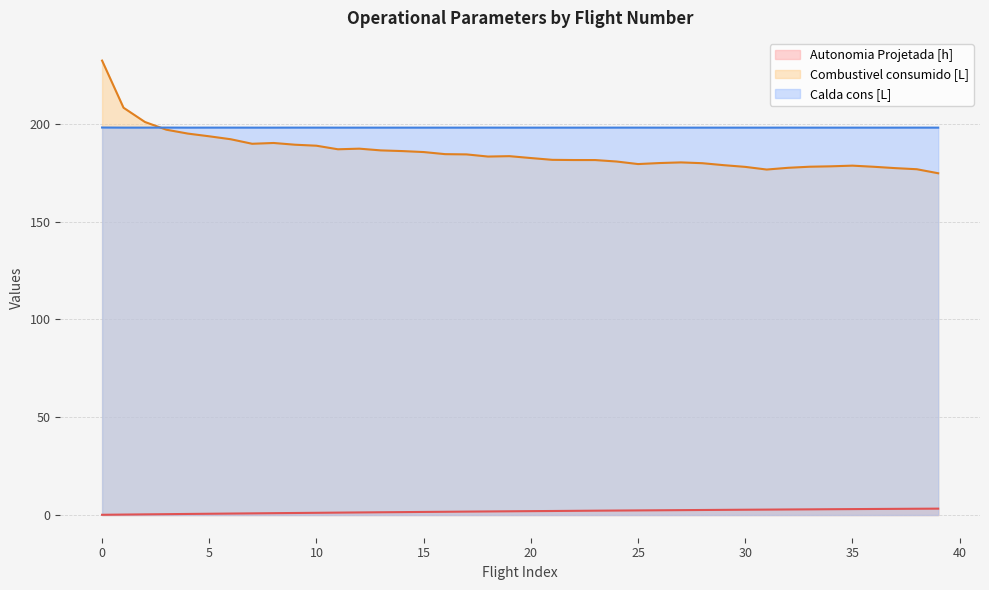

Which series changed the most between 19 and 27?

Combustivel consumido [L]